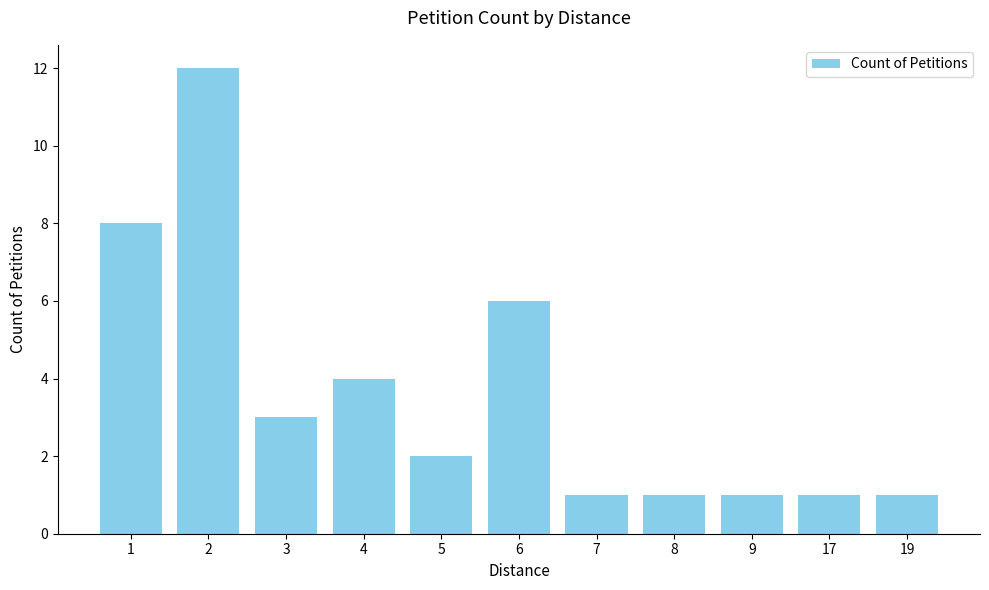

What is the ratio of the value at 5 to the value at 2?

0.2